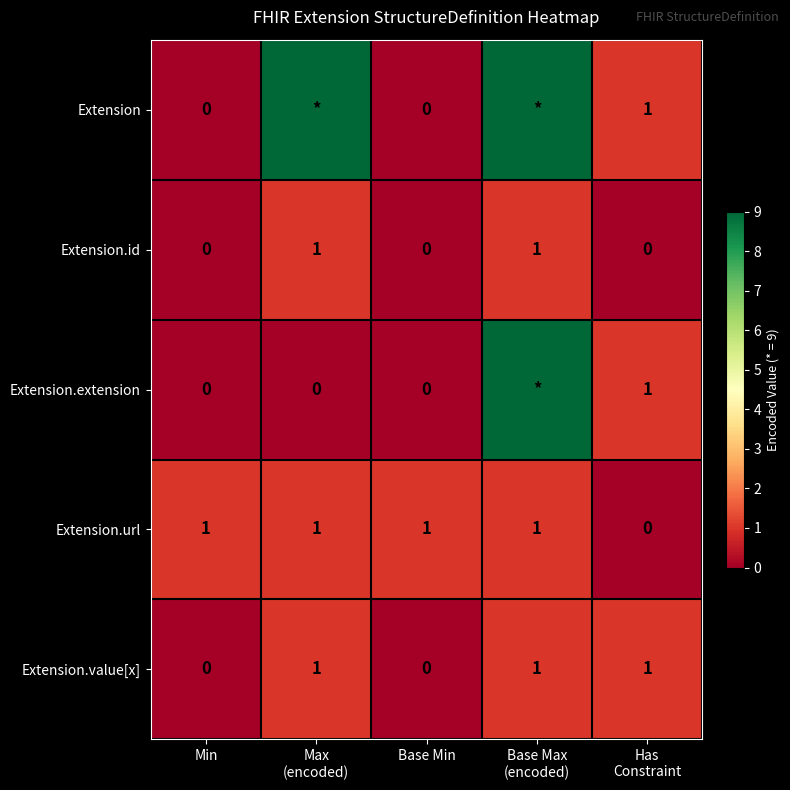

Rank the categories by Extension value from highest to lowest.

Max (encoded), Base Max (encoded), Has Constraint, Min, Base Min